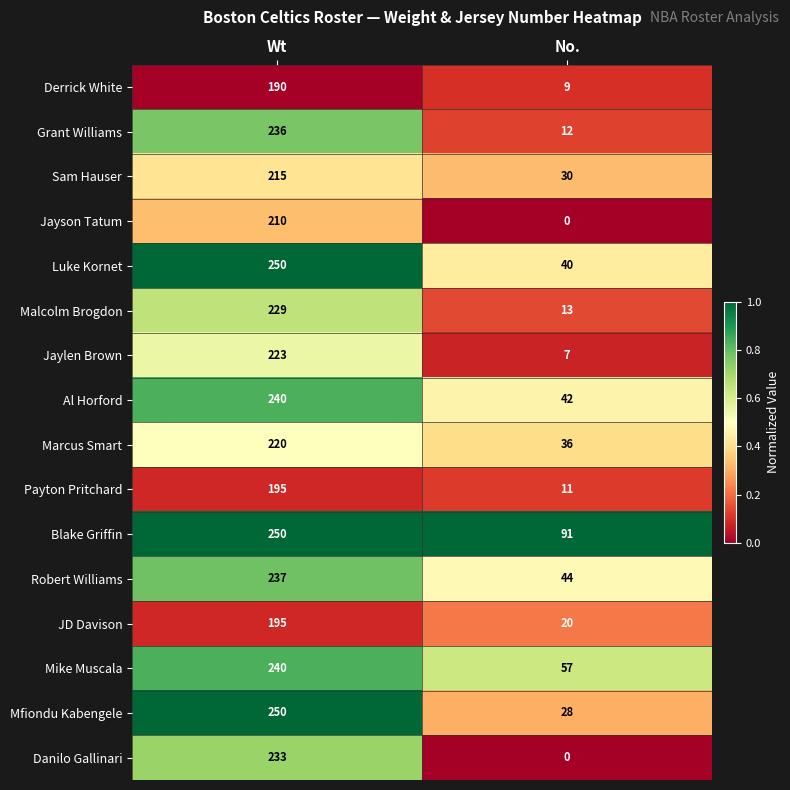

What is the sum of all Danilo Gallinari values?

233